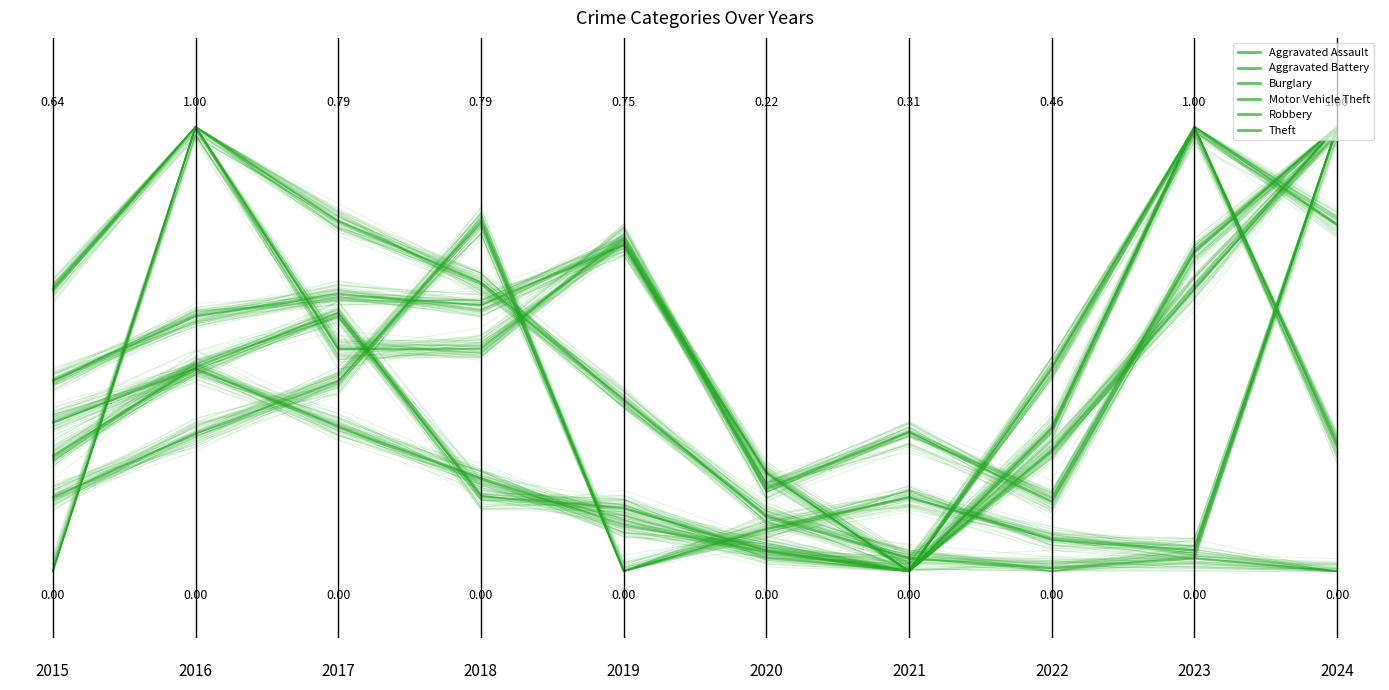

What is the sum of the Theft values at 2017 and 2020?

0.9